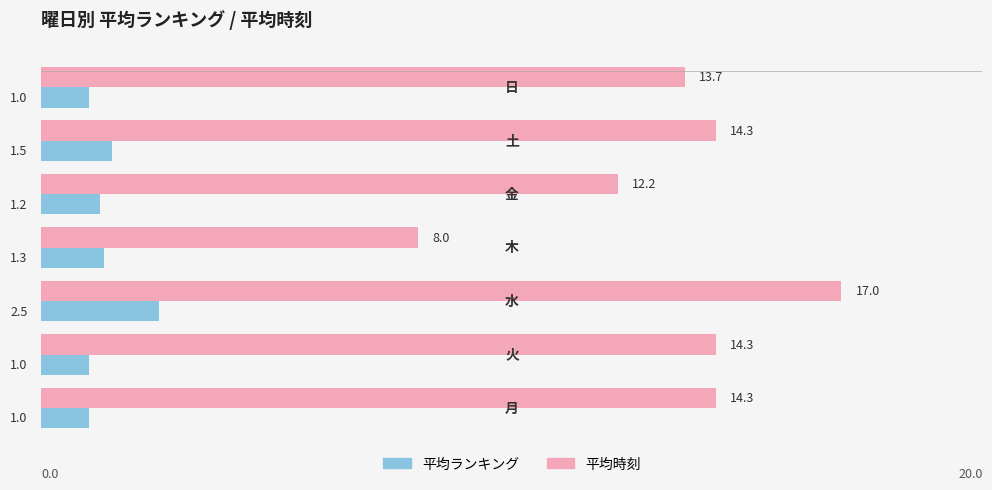

Which series has the largest total across all categories?

平均時刻